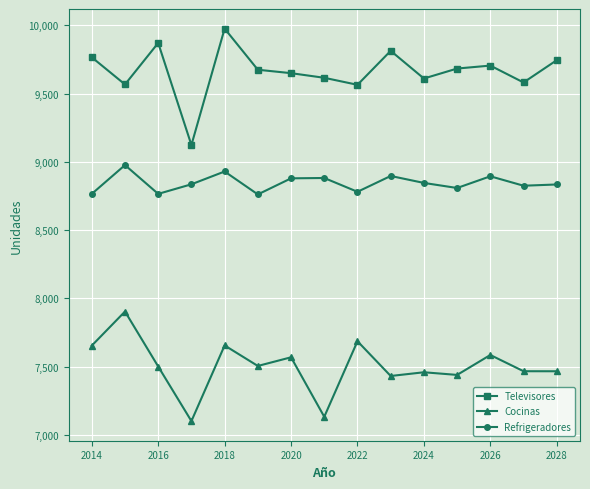

What is the value of the Refrigeradores point at the 15th from the left?

8834.0